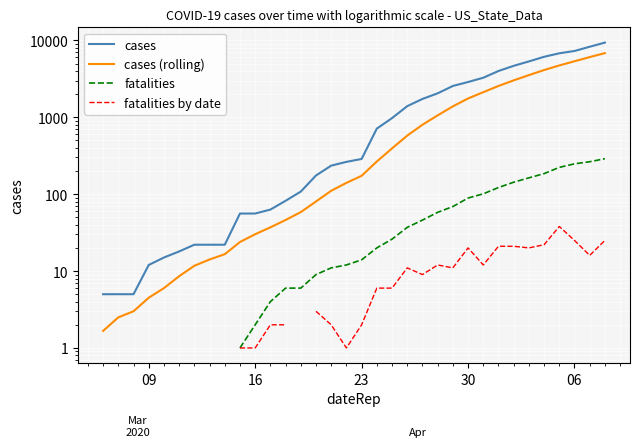

Does the chart display data point markers on the line(s)?

No